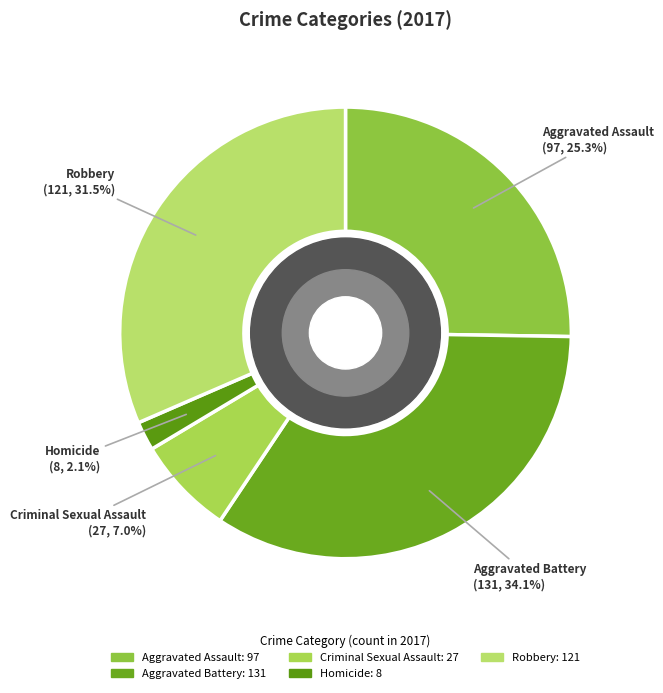

Rank the categories by value from lowest to highest.

Homicide, Criminal Sexual Assault, Aggravated Assault, Robbery, Aggravated Battery